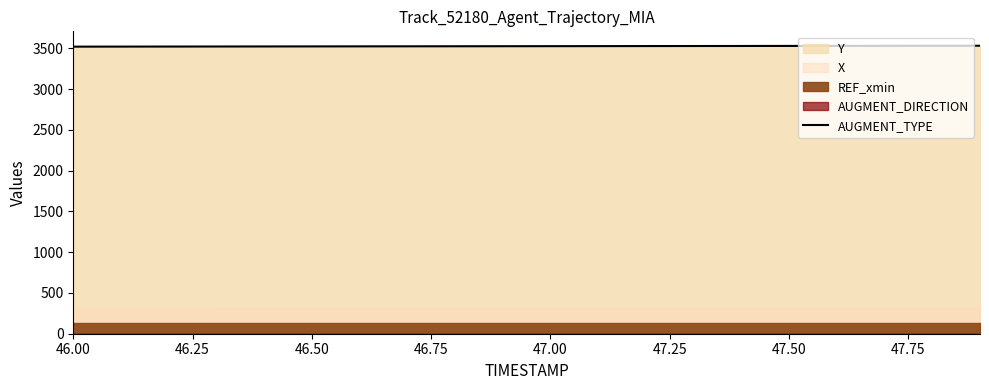

What is the greatest value displayed?

3533.1